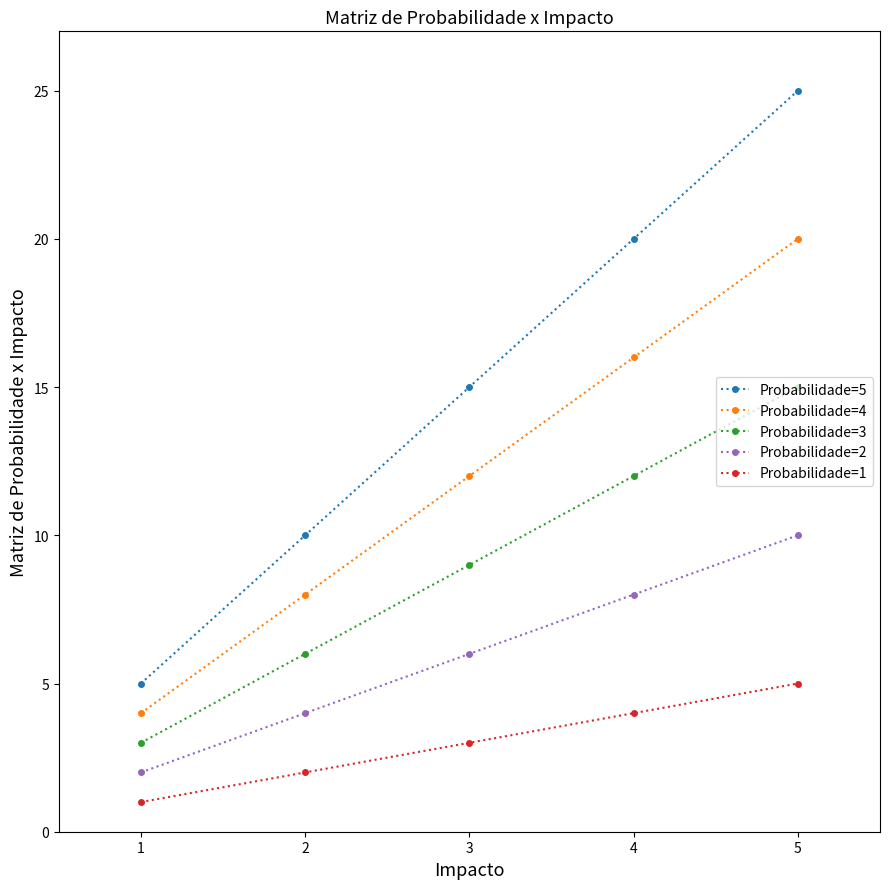

What is the value of the Probabilidade=1 point at the 5th from the left?

5